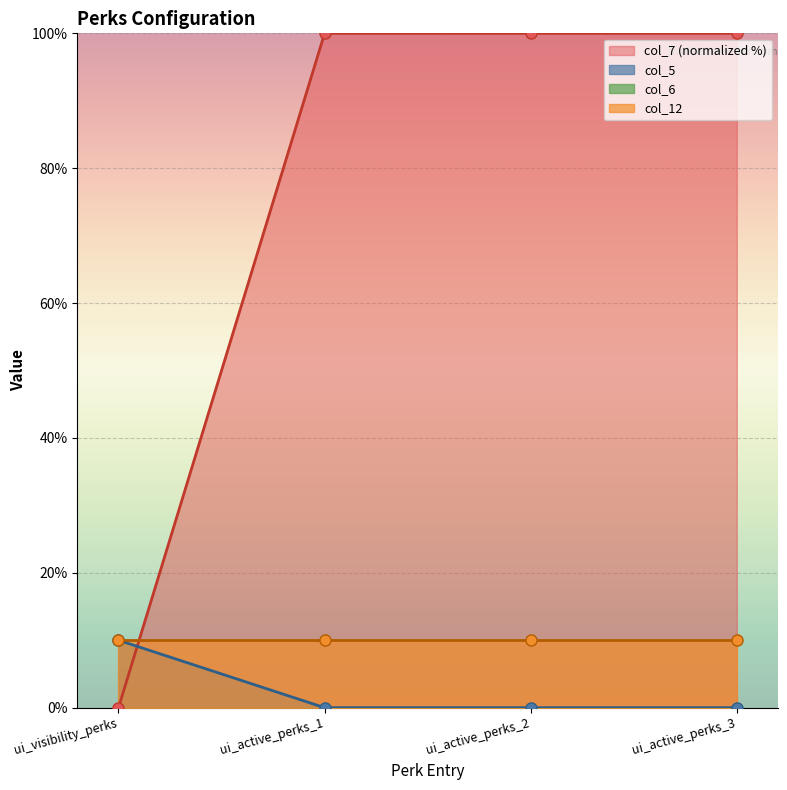

How many times do col_7 and col_5 cross each other?

1